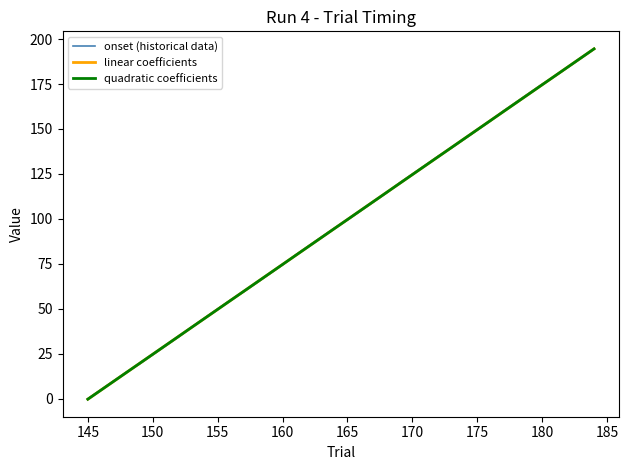

What is the greatest value displayed?

194.6